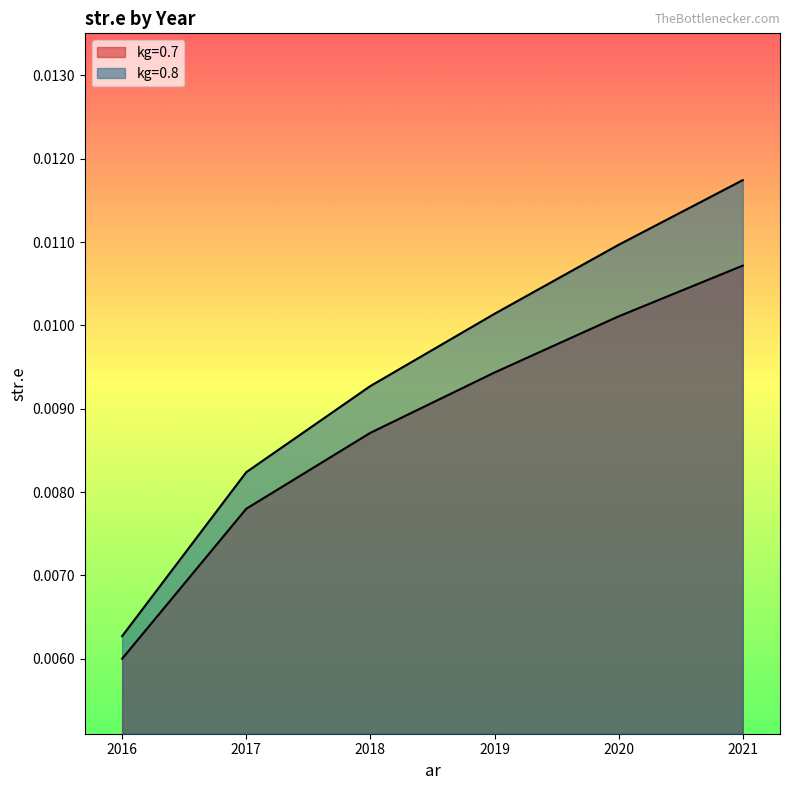

Between 2017 and 2018, which is larger?

2018